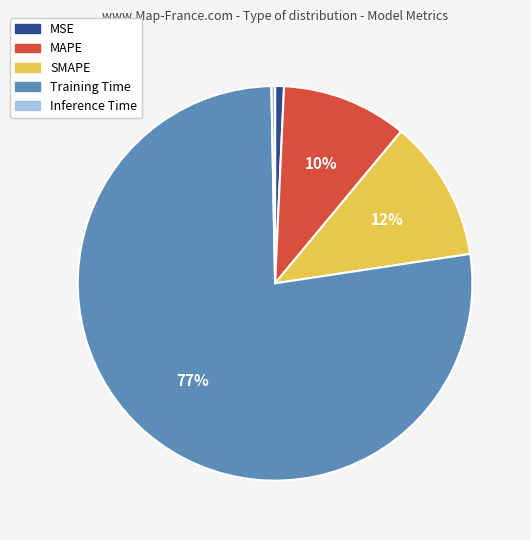

To the nearest percent, what is the difference between the largest and smallest slice percentages?

77%